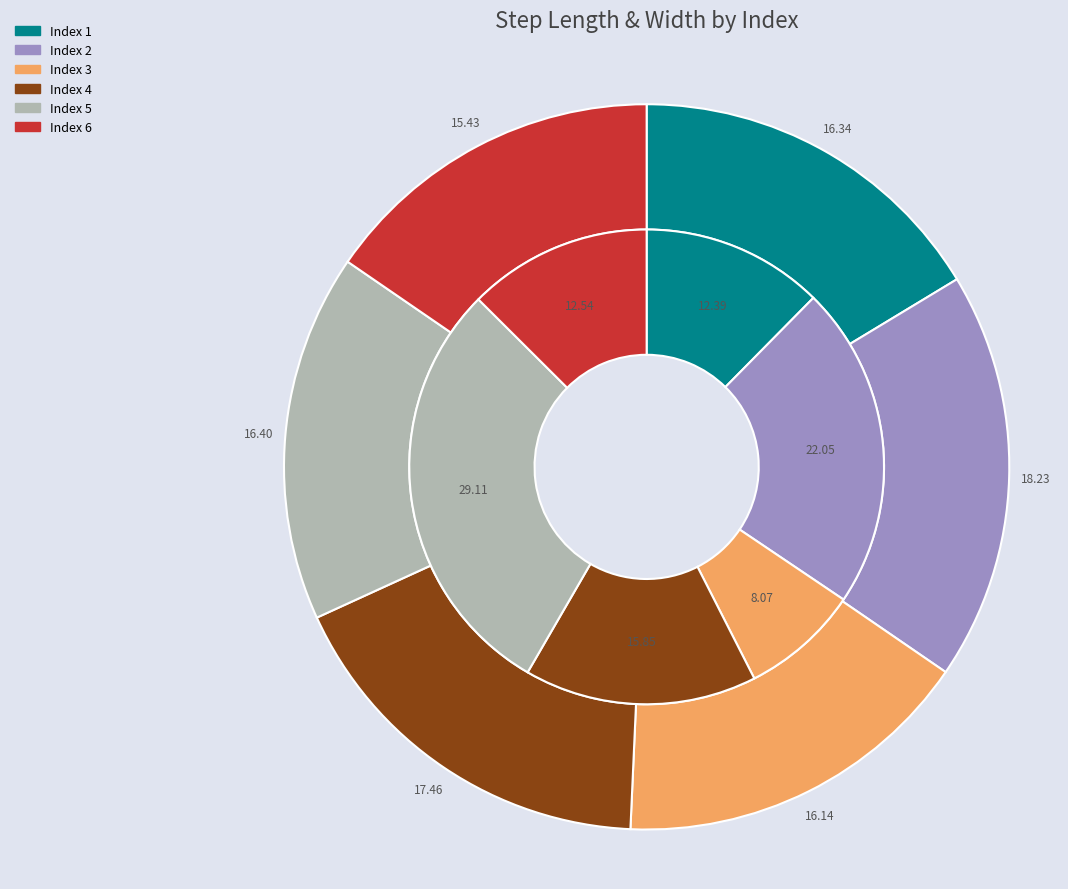

The 1 slice represents 16% of the pie. True or false?

True